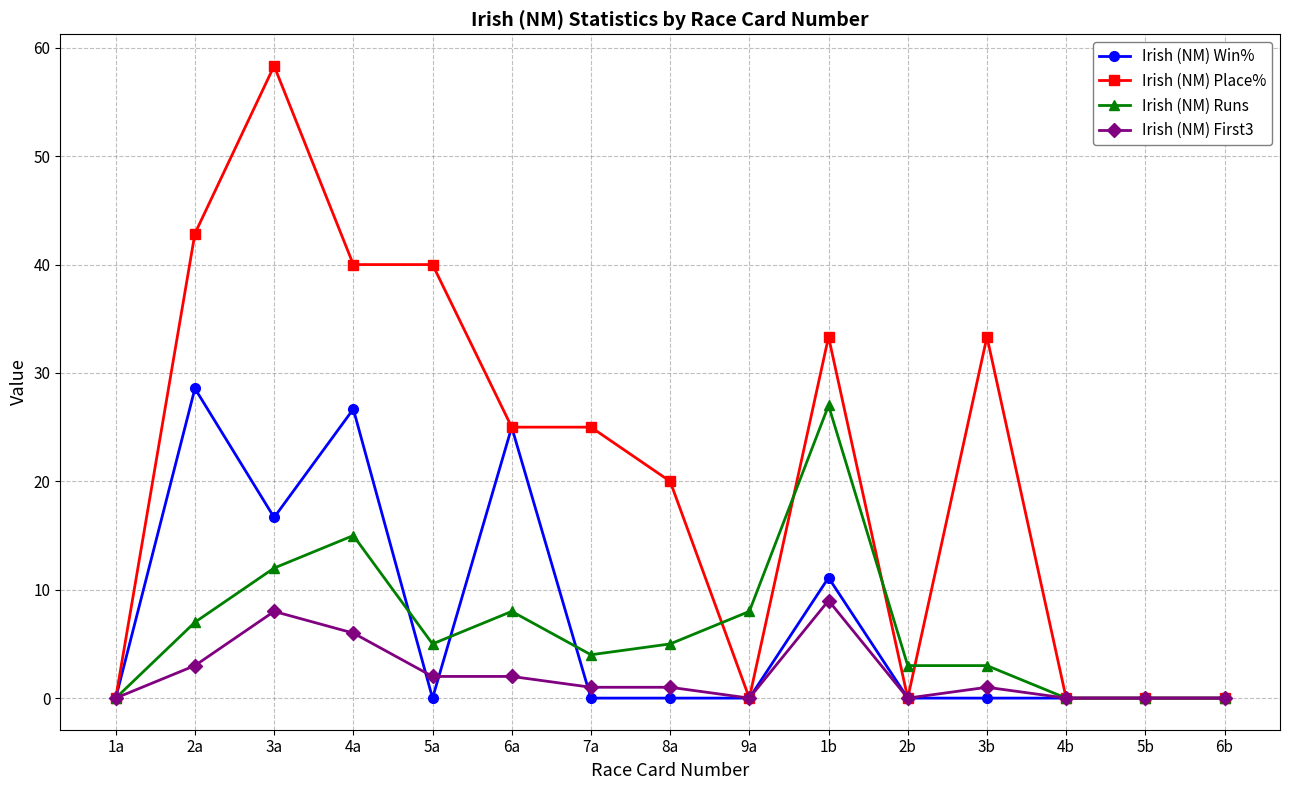

At how many categories does at least one series exceed 6?

10